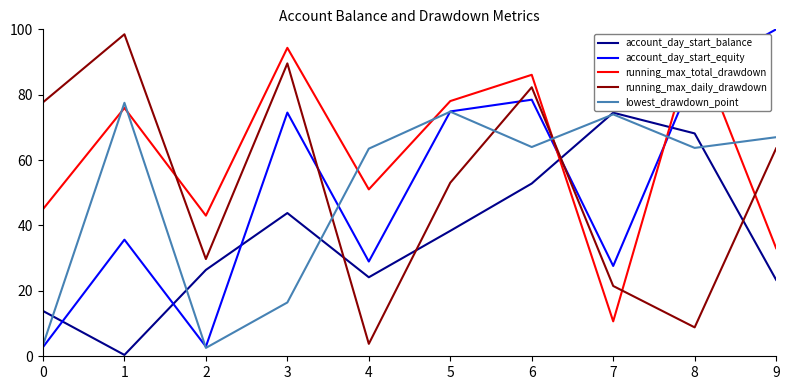

At which category does running_max_total_drawdown reach its first local valley?

2